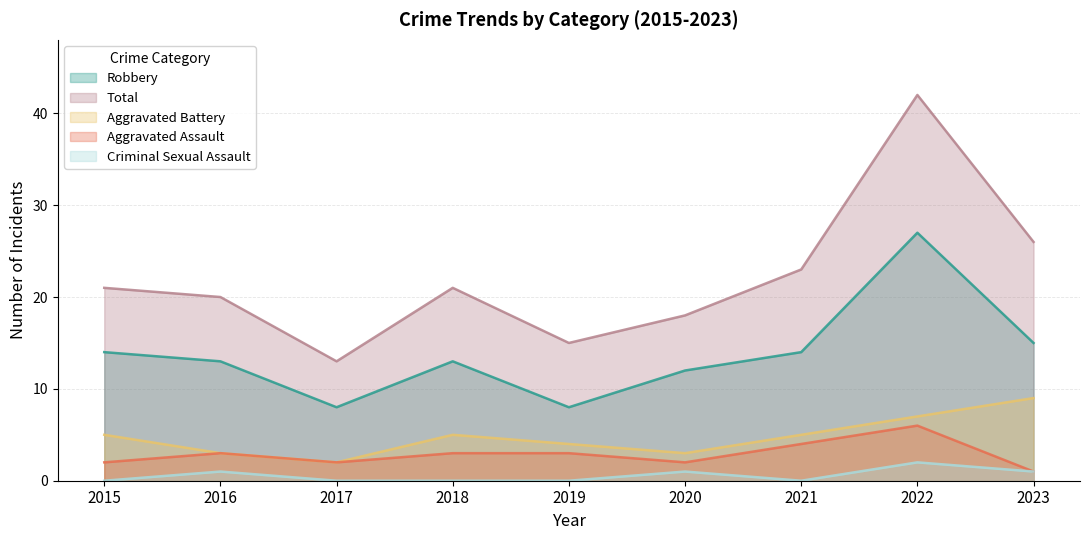

Reading right to left, what are all the values shown in this chart?

Aggravated Assault: 2023=1	2022=6	2021=4	2020=2	2019=3	2018=3	2017=2	2016=3	2015=2
Aggravated Battery: 2023=9	2022=7	2021=5	2020=3	2019=4	2018=5	2017=2	2016=3	2015=5
Criminal Sexual Assault: 2023=1	2022=2	2021=0	2020=1	2019=0	2018=0	2017=0	2016=1	2015=0
Robbery: 2023=15	2022=27	2021=14	2020=12	2019=8	2018=13	2017=8	2016=13	2015=14
Total: 2023=26	2022=42	2021=23	2020=18	2019=15	2018=21	2017=13	2016=20	2015=21